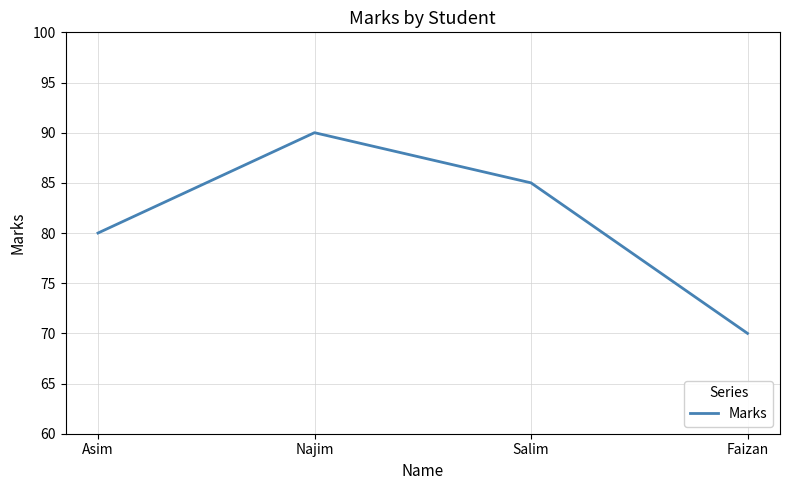

At which label does the data first exceed 85?

Najim